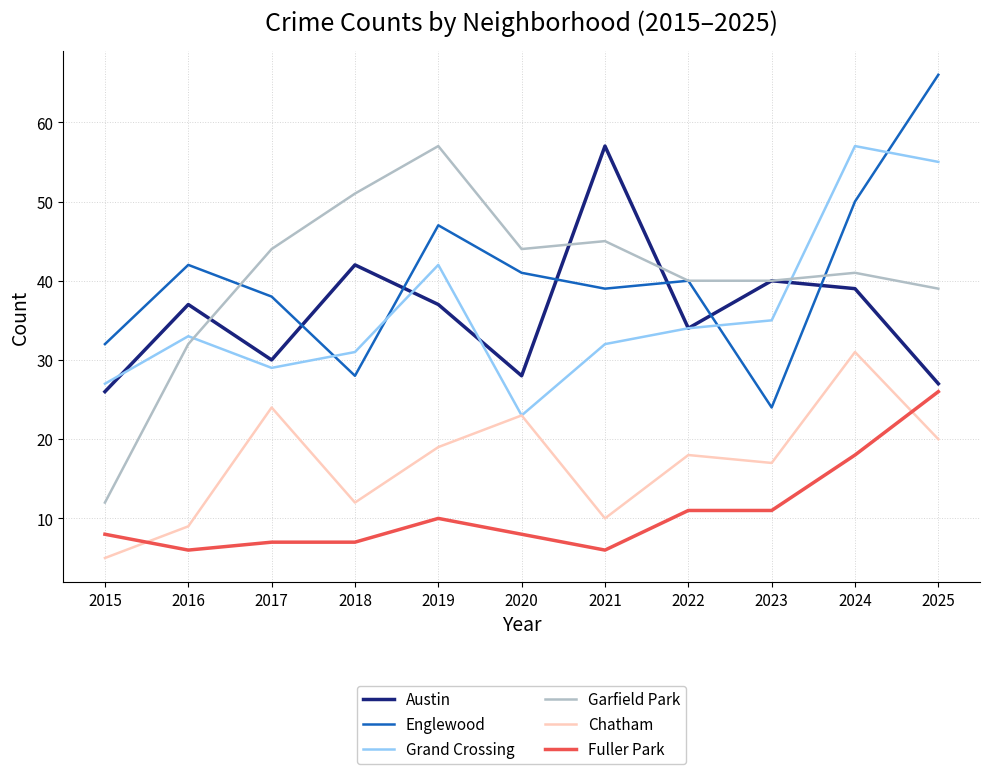

What is the total value across all series at 2016?

159